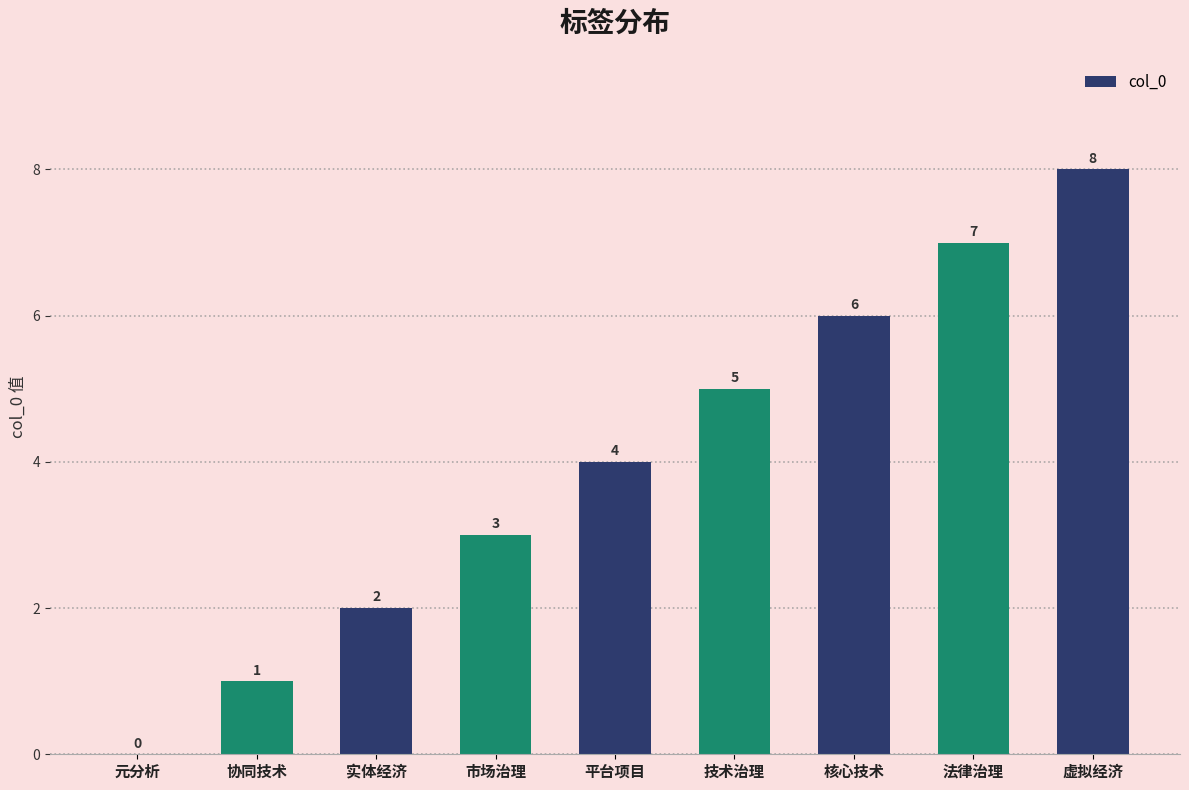

Read the value at 平台项目.

4